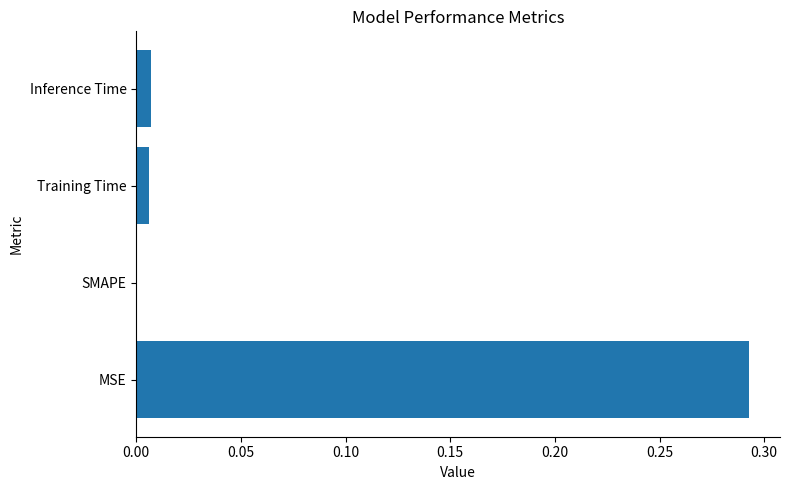

Are the bars grouped side by side (vs. stacked)?

No